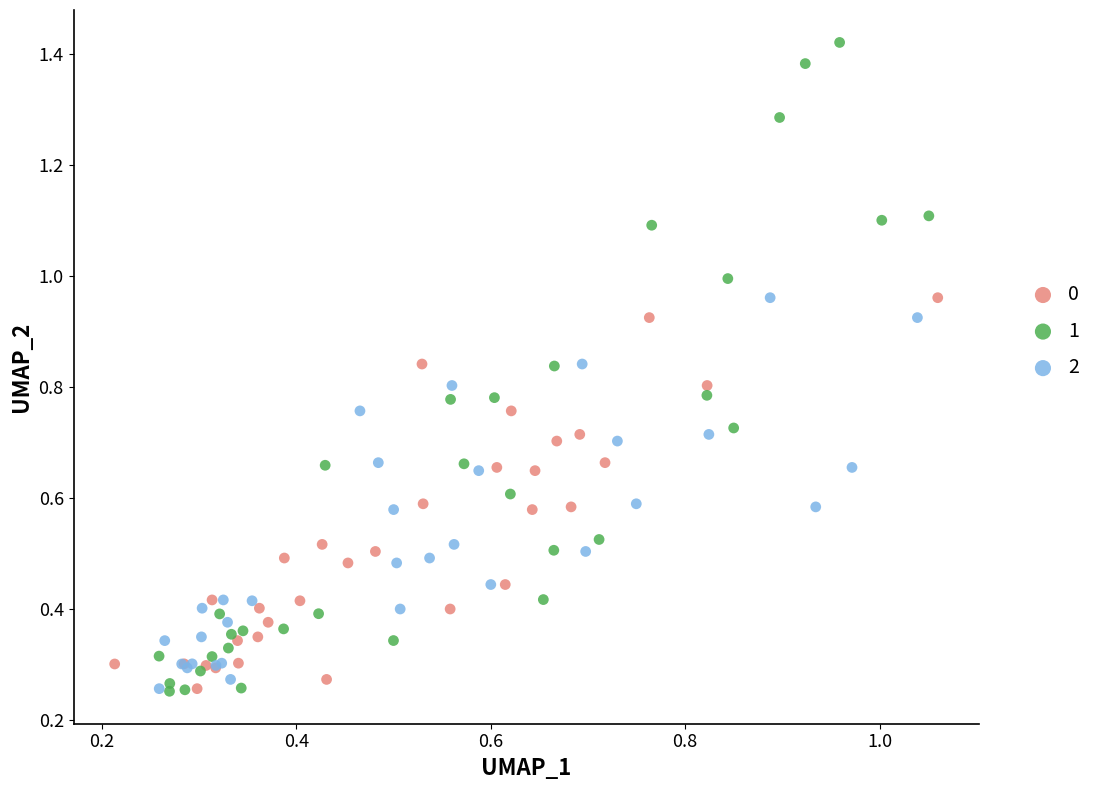

Which series has the widest spread of Y values?

1